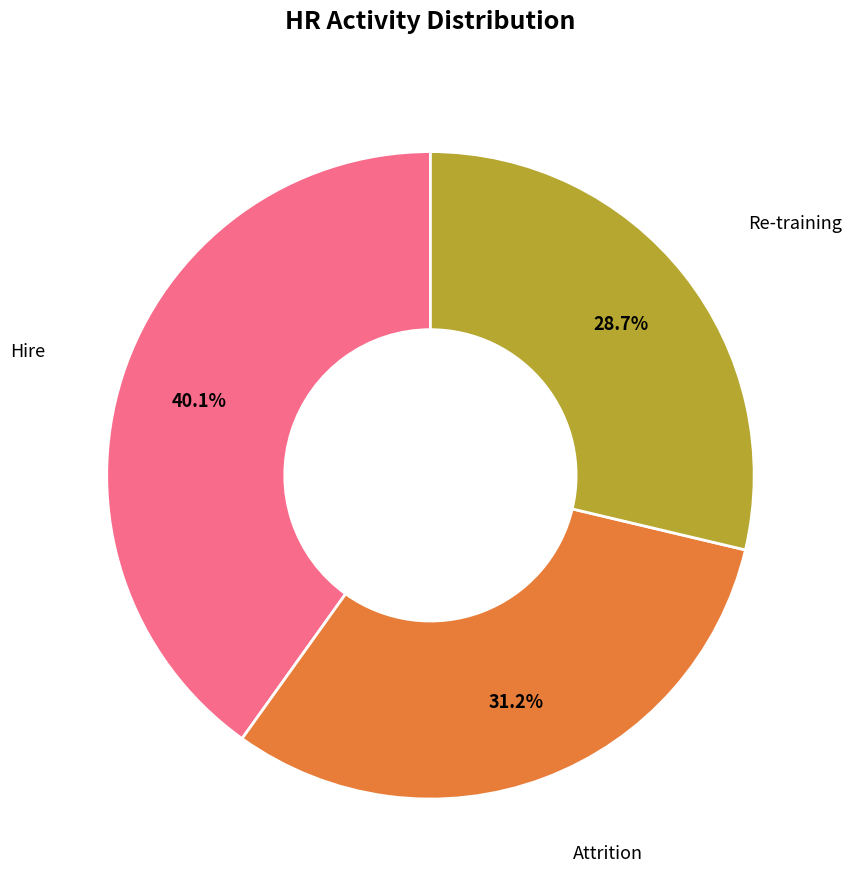

Which category has the biggest portion of the pie?

Hire